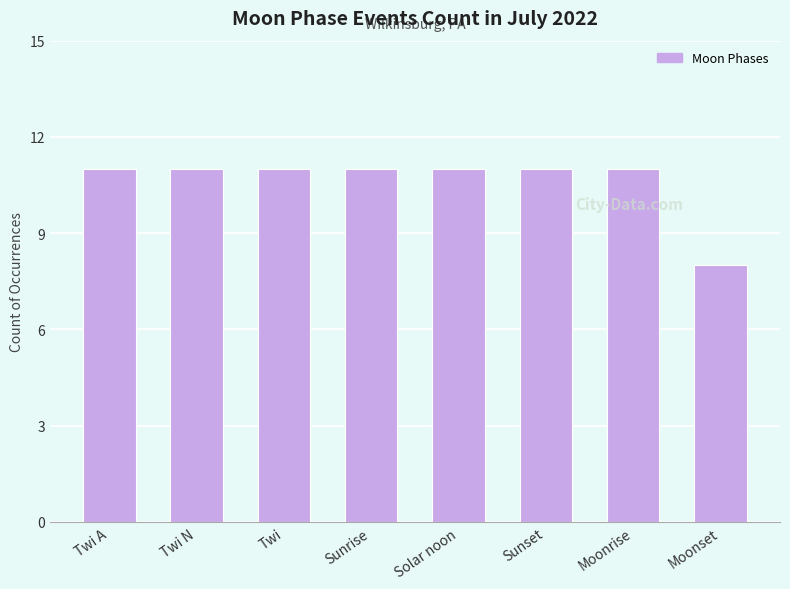

True or false: the data shows 11 at Twi N.

True